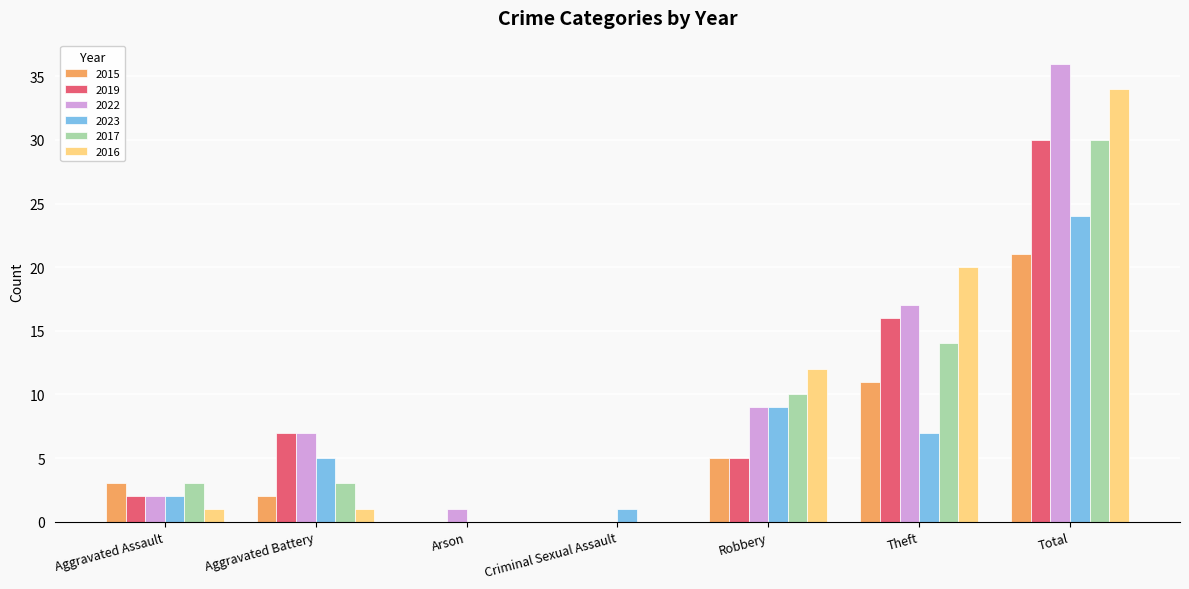

At which label is 2017 closest to 15?

Theft